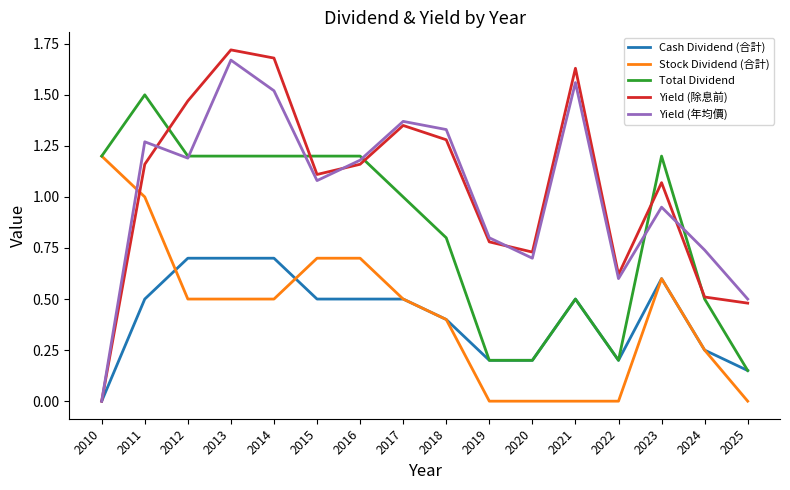

How many intersections are there between Stock Dividend (合計) and Yield (年均價)?

1